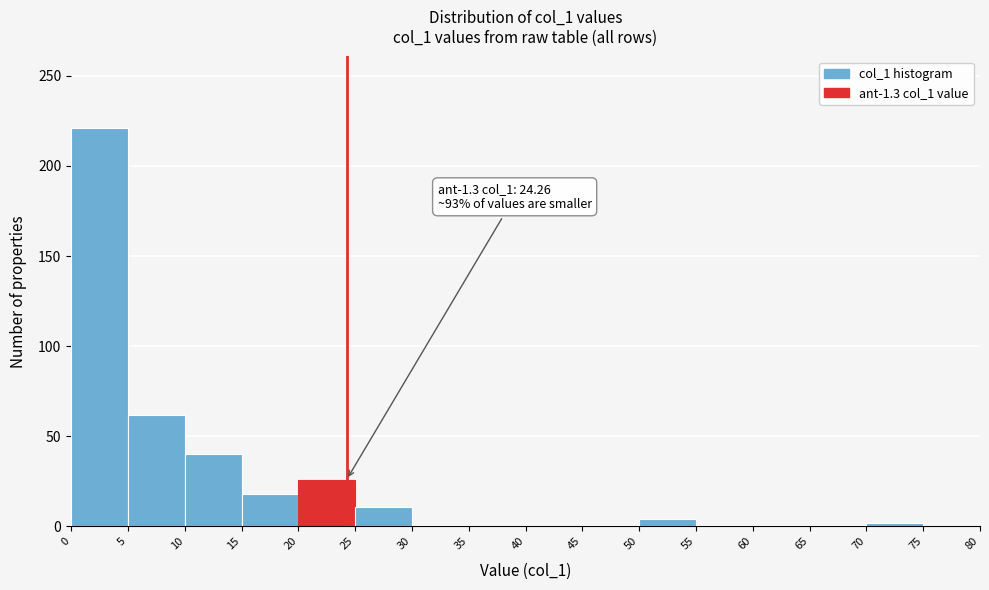

Which range on the x-axis has the tallest bar?

0 to 5